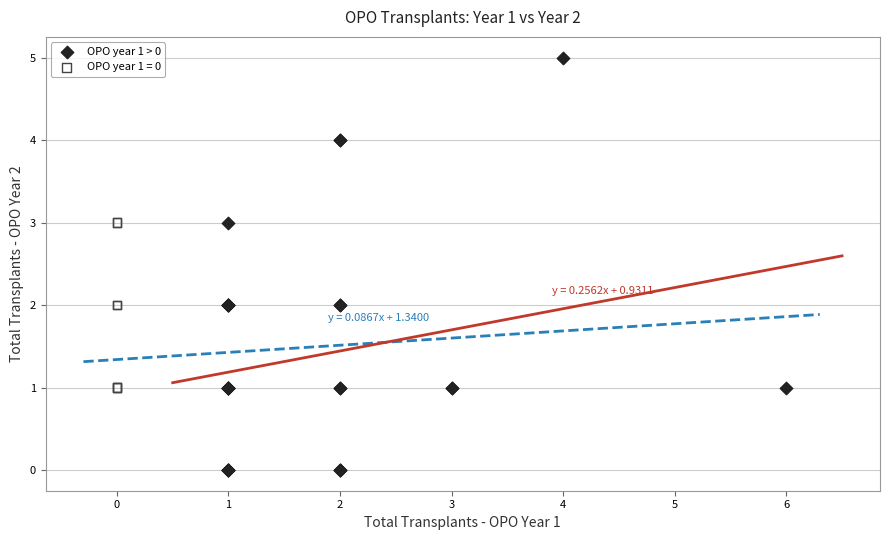

Which series contains the lowest Y value?

OPO year 1 > 0